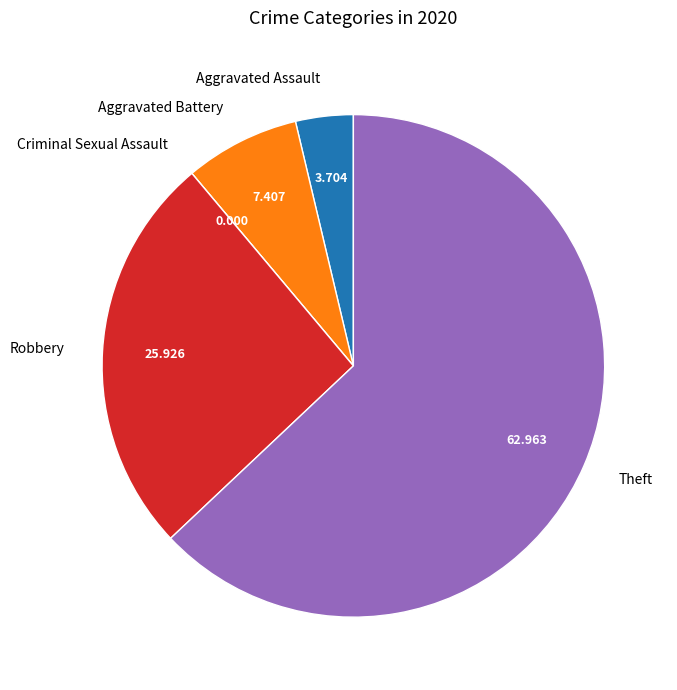

Do Robbery and Aggravated Assault together represent more than half of the pie?

No